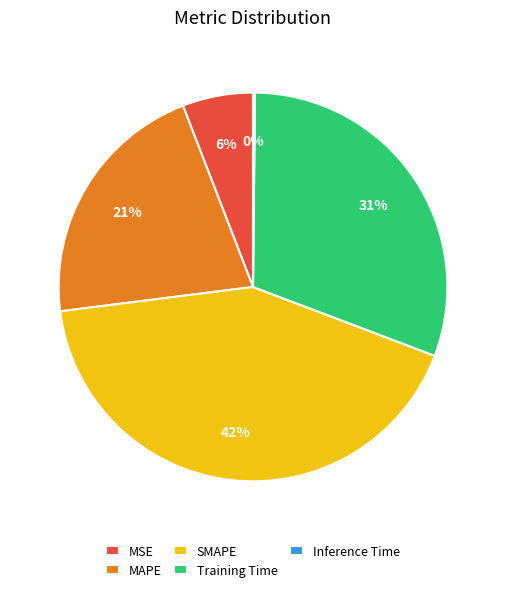

What is the largest slice in the pie chart?

SMAPE